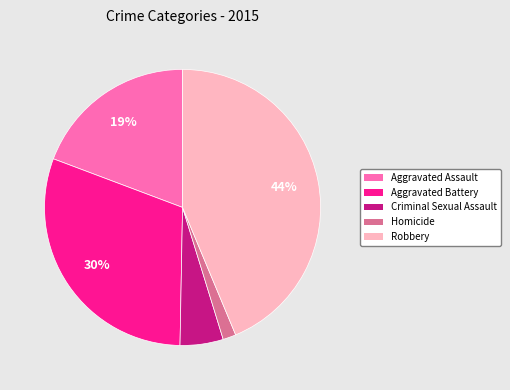

Do Criminal Sexual Assault and Homicide together represent more than half of the pie?

No